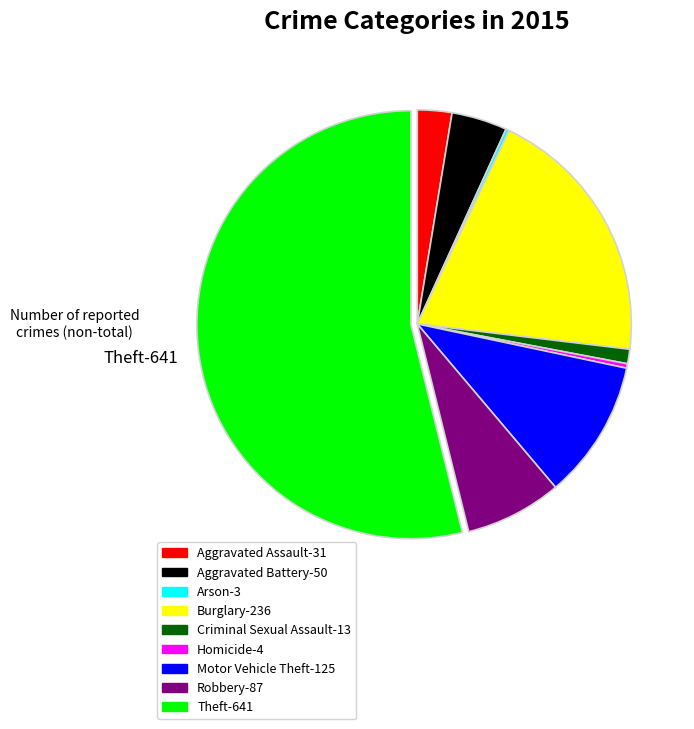

What is the largest slice in the pie chart?

Theft